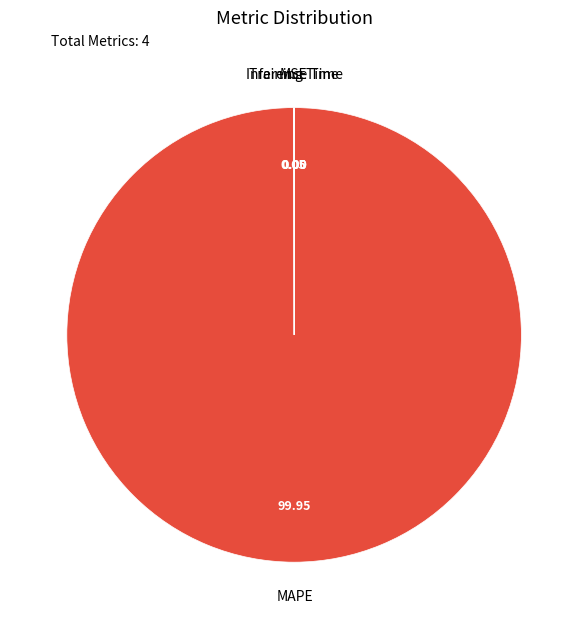

Which category accounts for the majority?

MAPE